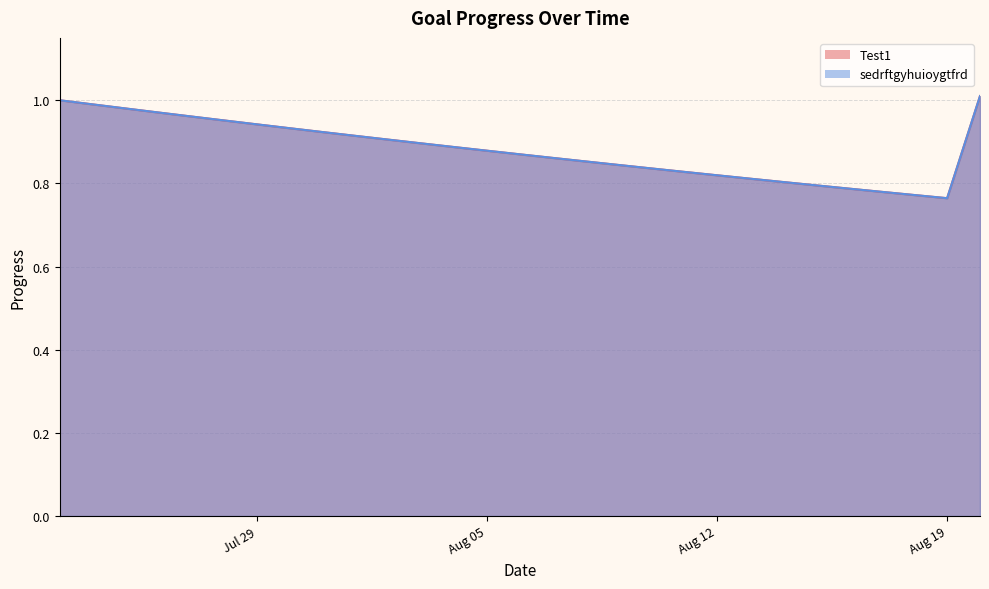

Does the chart display data point markers on the line(s)?

No